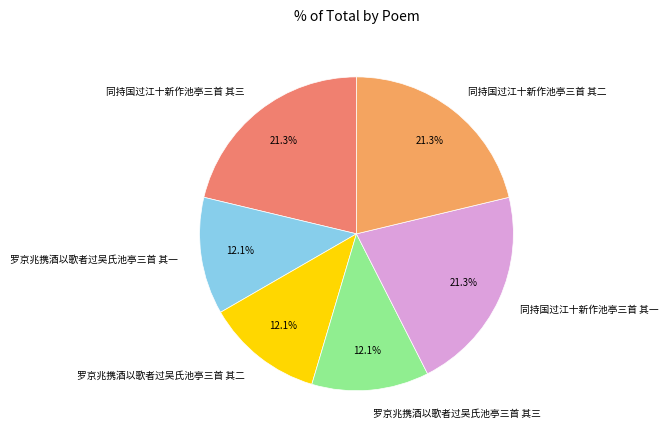

What percentage is the 罗京兆携酒以歌者过吴氏池亭三首 其三 slice, to the nearest percent?

12%